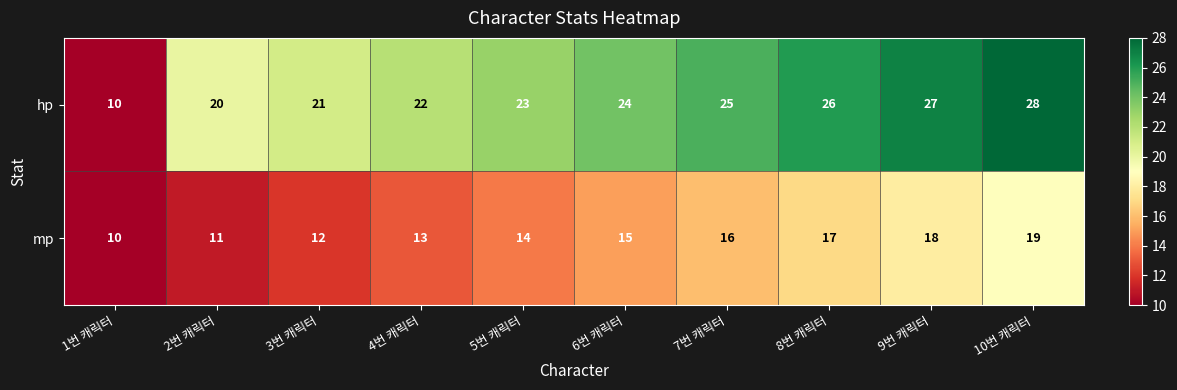

Is the value of mp at 6번 캐릭터 greater than the value of hp at 5번 캐릭터?

No